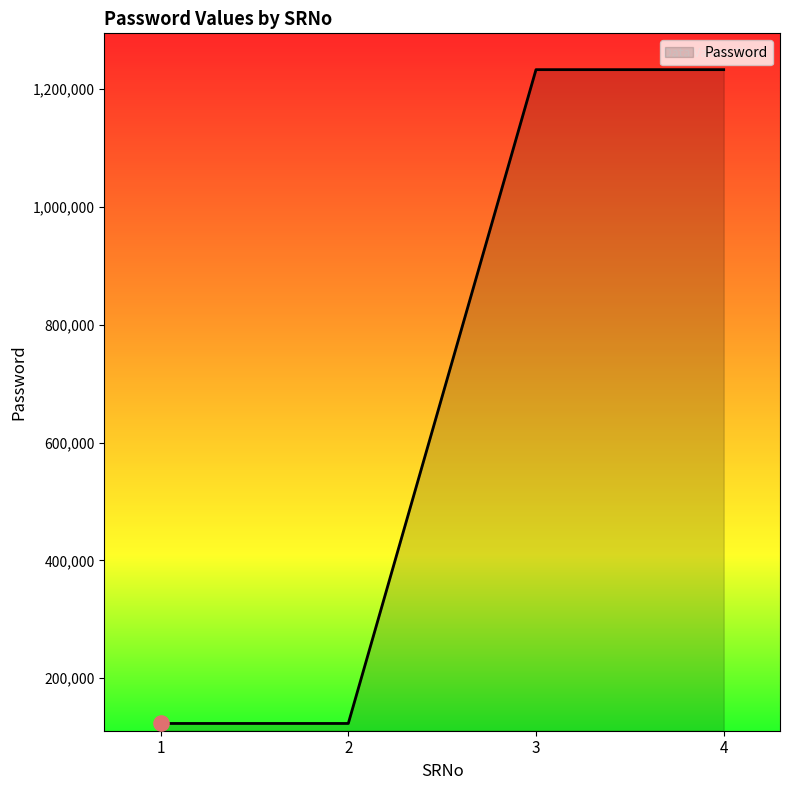

Between 4 and 1, which is larger?

4